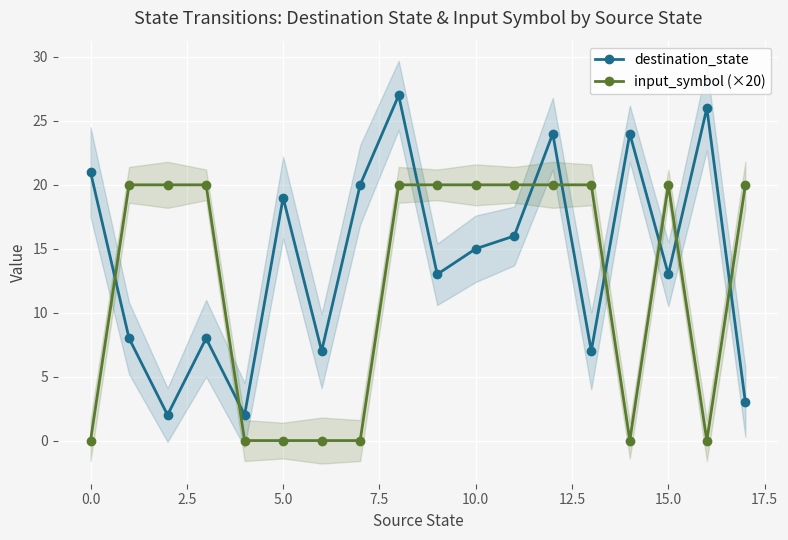

In destination_state, how many points are lower than both neighbors (excluding endpoints)?

6